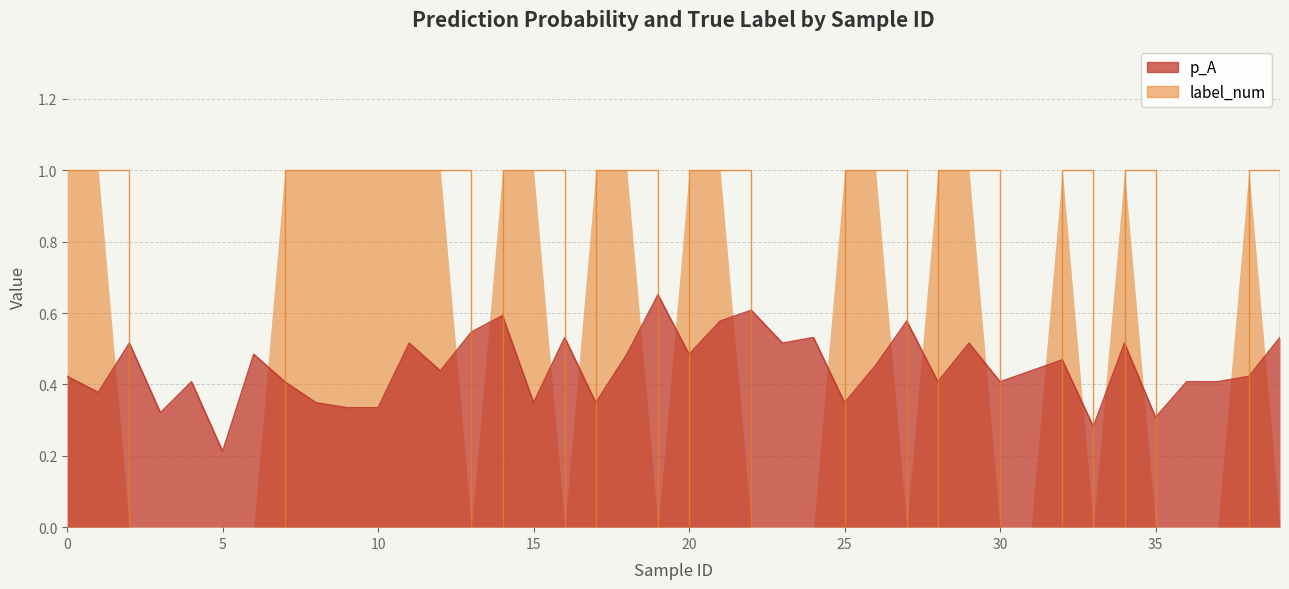

How many label_num values are between 0 and 1?

40